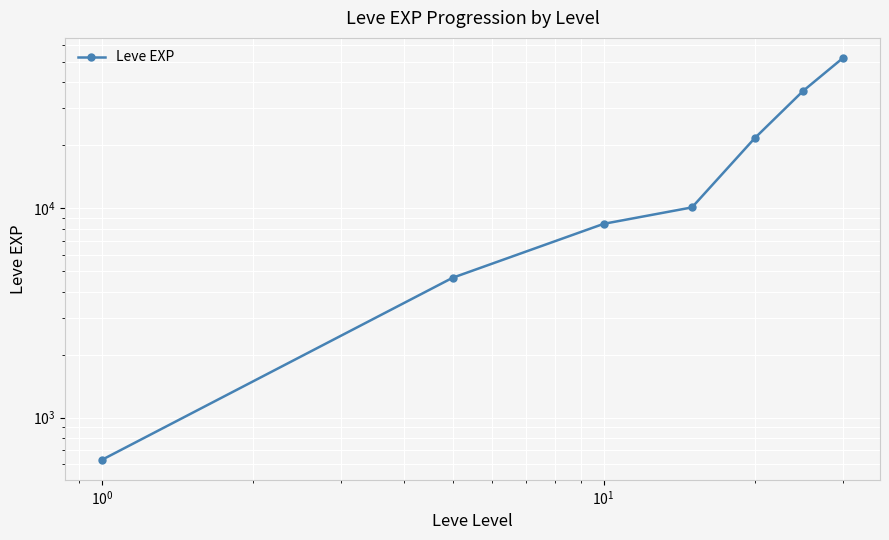

What is the difference between the maximum and minimum values?

51590